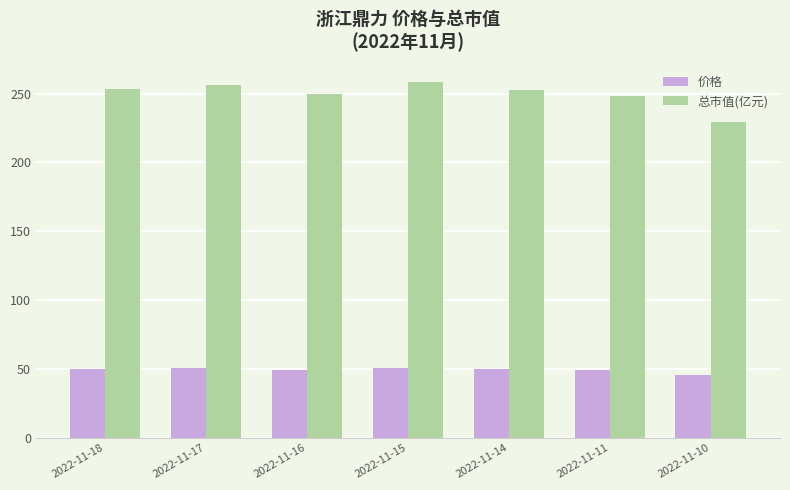

At how many categories does at least one series exceed 59?

7